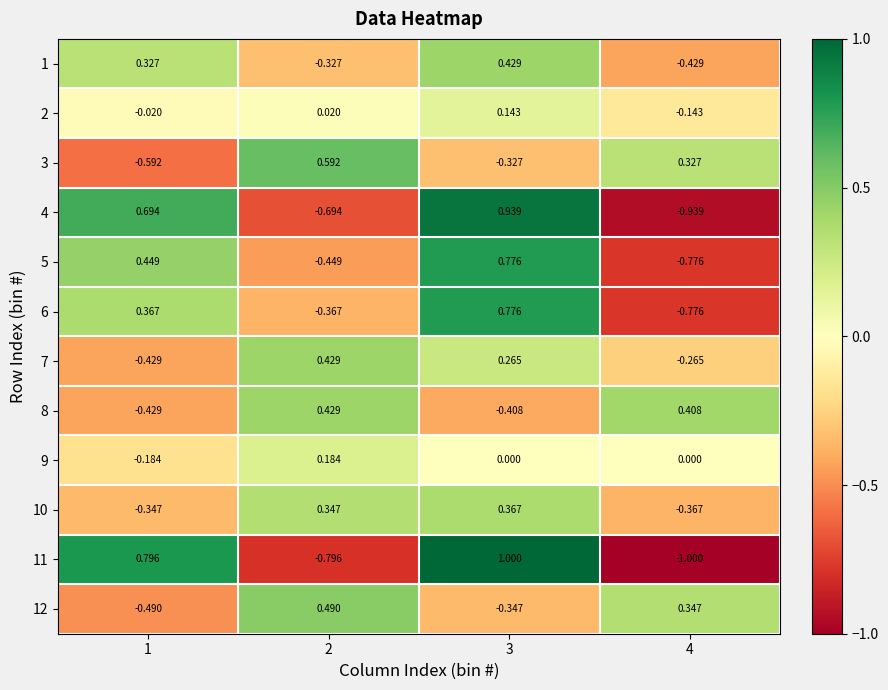

Is the value of 5 at 3 greater than the value of 7 at 4?

Yes